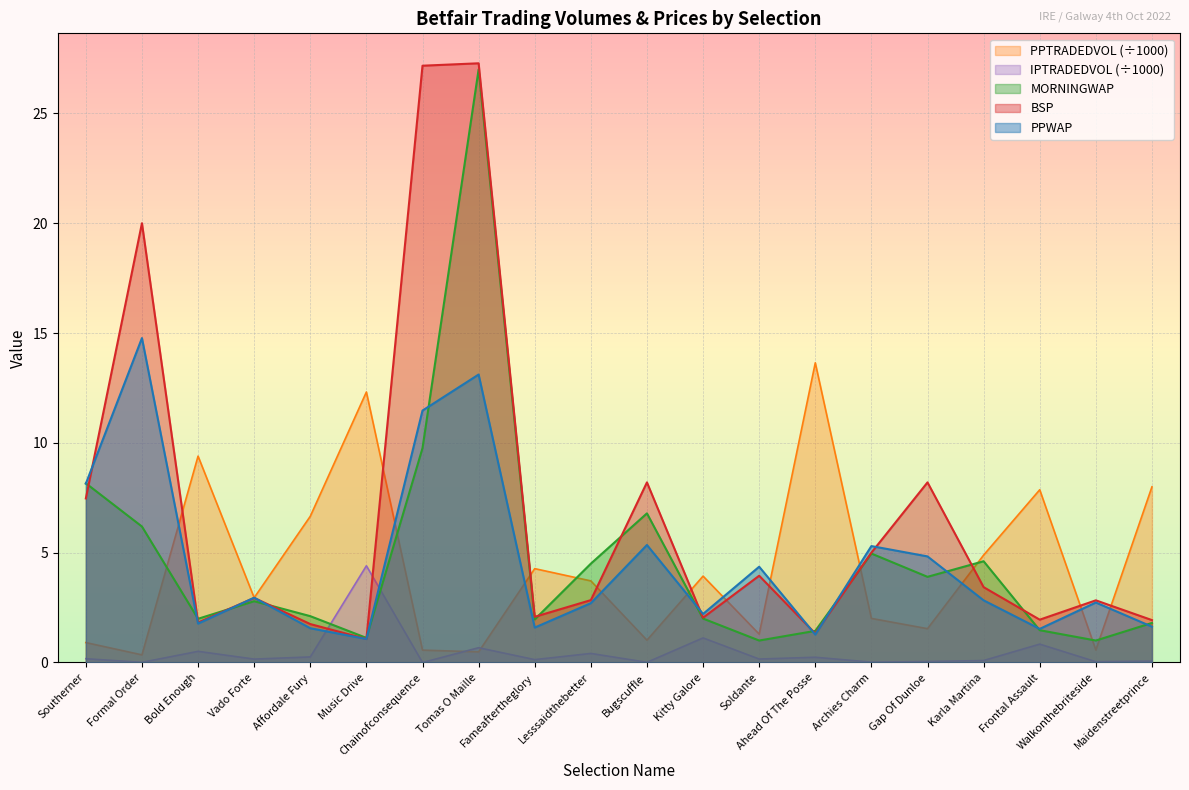

True or false: PPWAP and MORNINGWAP cross at least once.

True